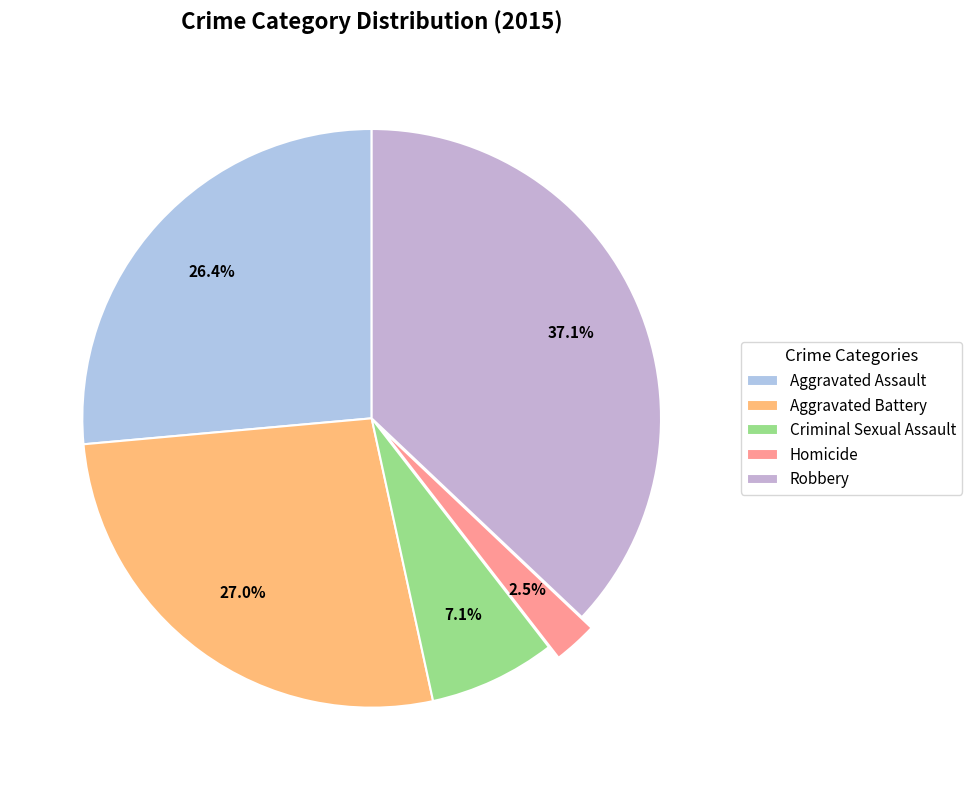

Is Criminal Sexual Assault the majority of the pie?

No